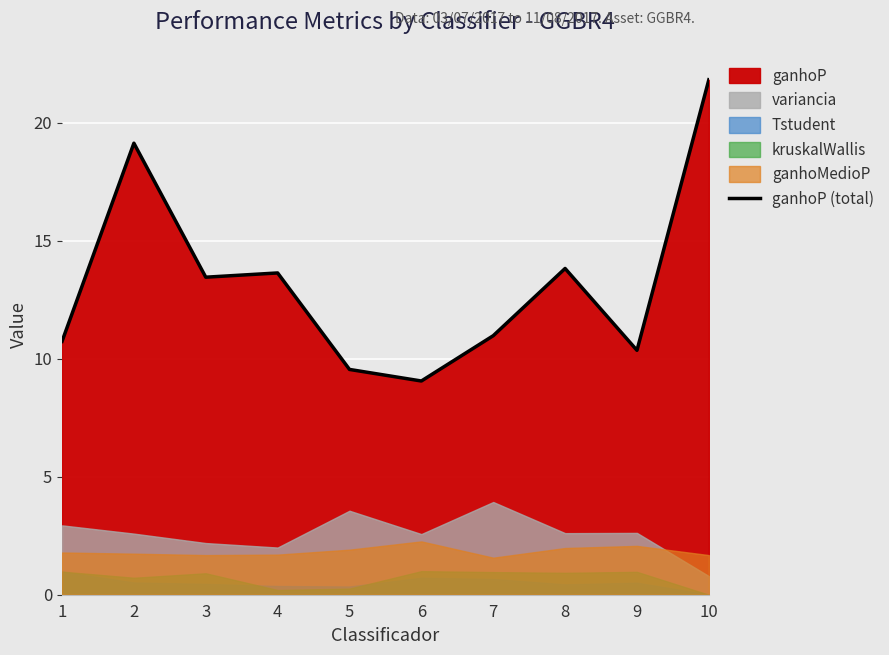

What is the maximum value for ganhoP (total)?

21.8